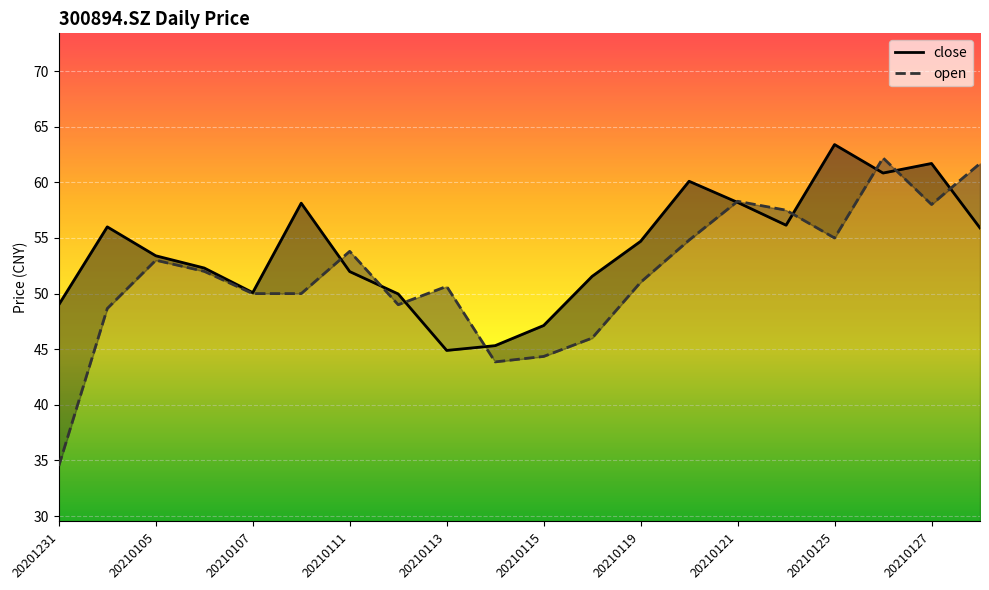

How many data points in close are above 54?

10